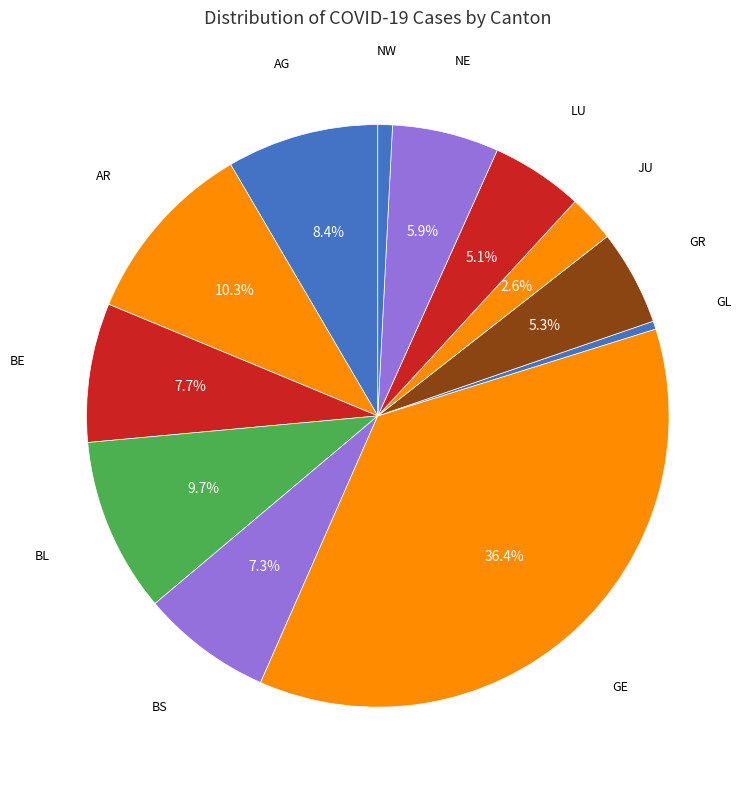

How many segments does this pie chart have?

12